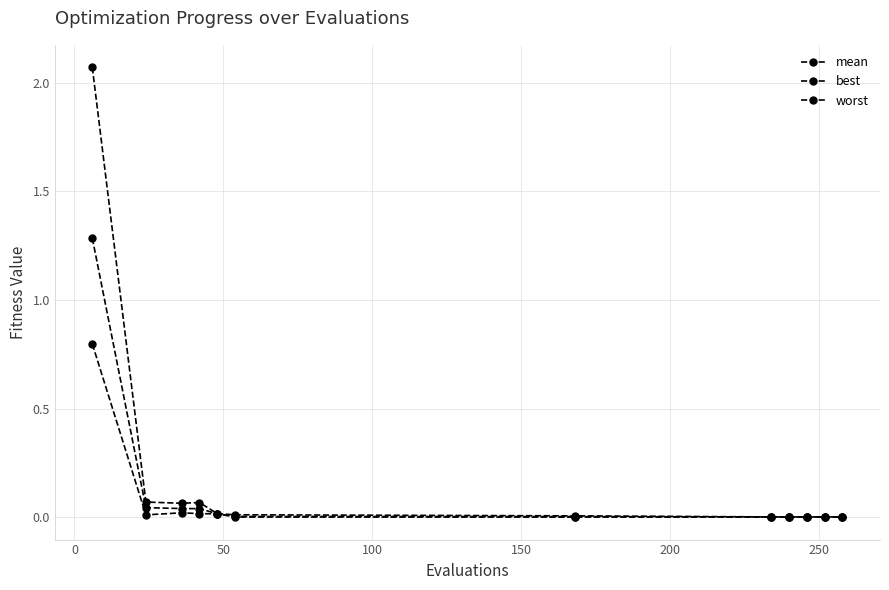

Reading left to right, transcribe all the data shown in this chart.

mean: 1.3	0.0	0.0	0.0	0.0	0.0	0.0	0.0	0.0	0.0	0.0	0.0
best: 0.8	0.0	0.0	0.0	0.0	0.0	0.0	0.0	0.0	0.0	0.0	0.0
worst: 2.1	0.1	0.1	0.1	0.0	0.0	0.0	0.0	0.0	0.0	0.0	0.0